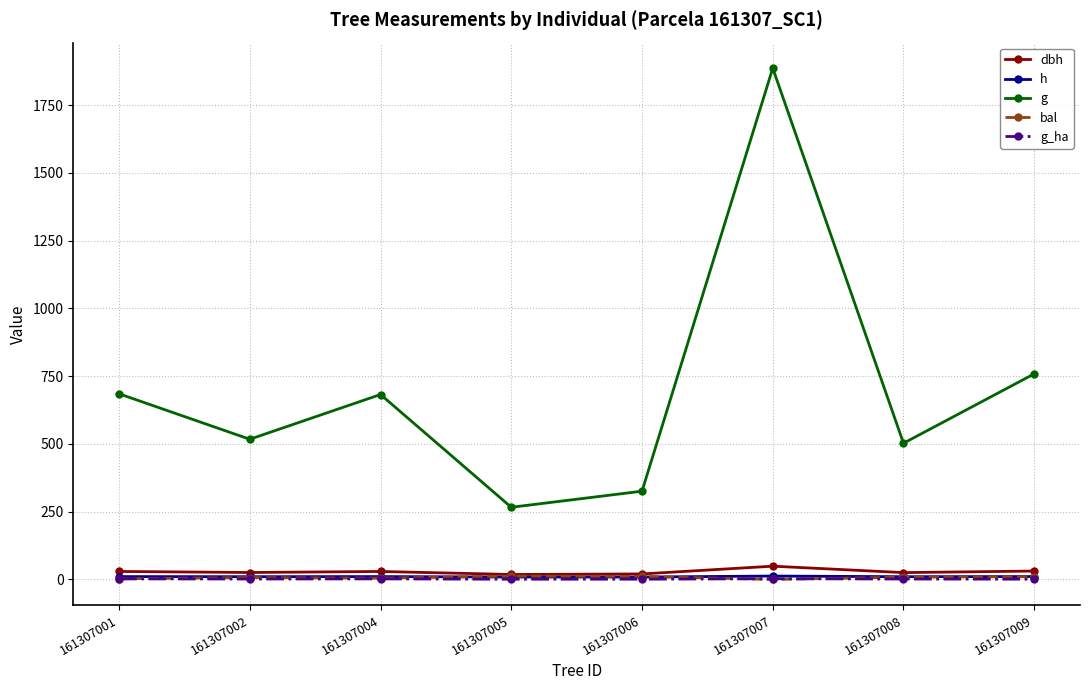

True or false: dbh and g_ha intersect in this chart.

False